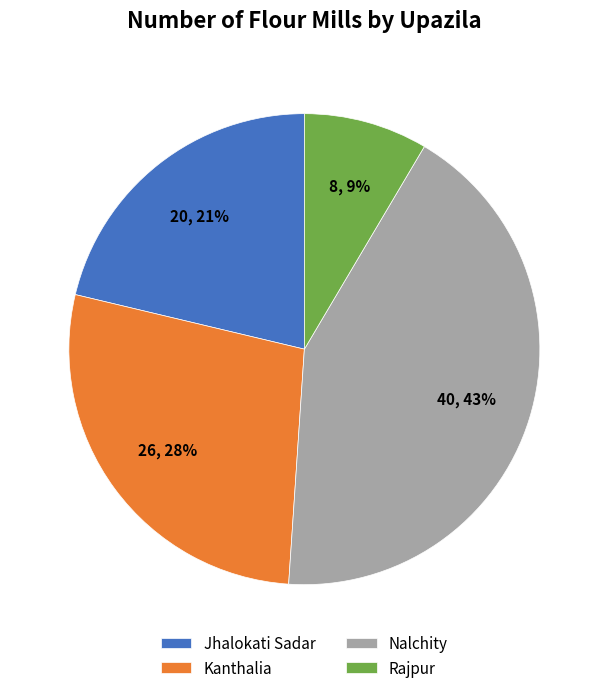

Which slice is the largest?

Nalchity